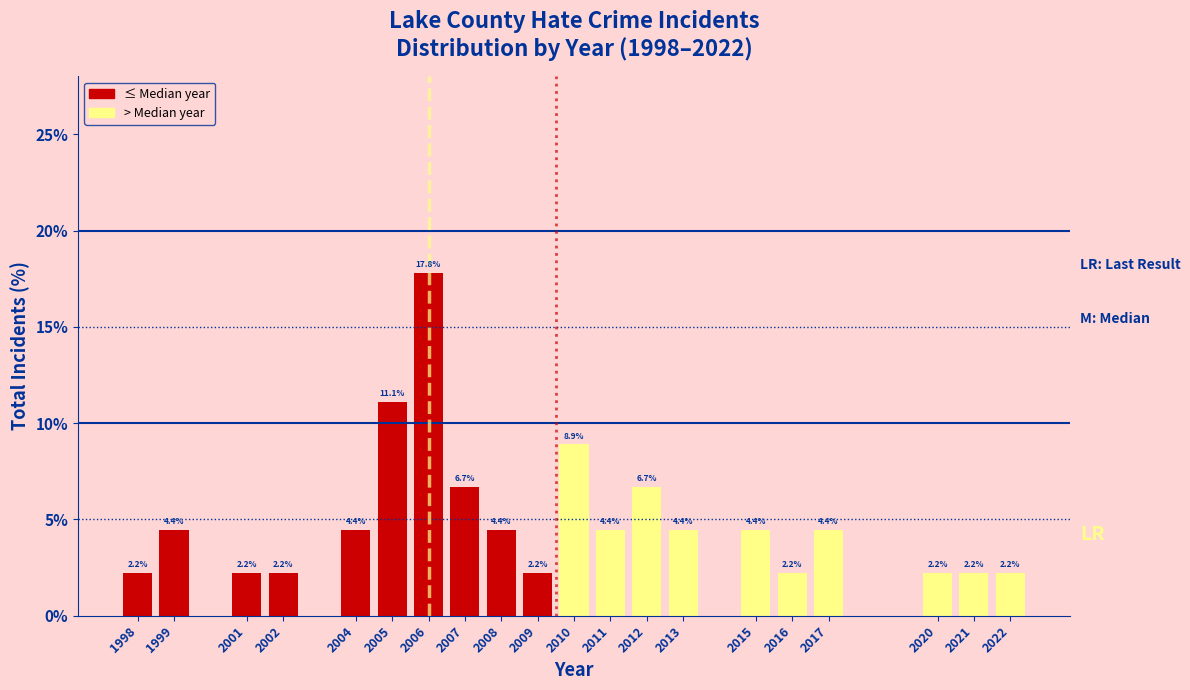

Reading left to right, extract all data points from this chart.

2.2	4.4	2.2	2.2	4.4	11.1	17.8	6.7	4.4	2.2	8.9	4.4	6.7	4.4	4.4	2.2	4.4	2.2	2.2	2.2